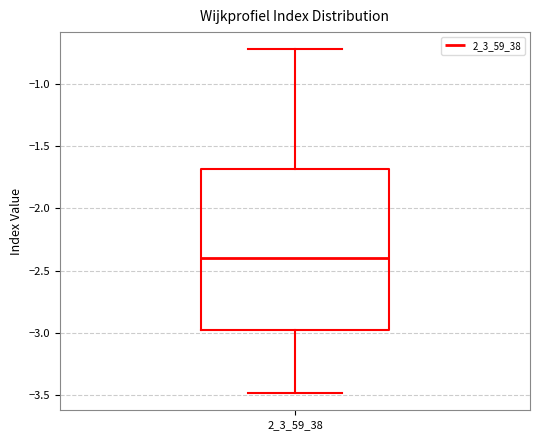

Transcribe this box plot: give where the median line is, the range the box spans, and where the two whiskers end, as read against the y-axis. The values are not printed on the chart, so give them approximately, as read against the axis.

median -2.4, box -3.0 to -1.7, whiskers -3.5 to -0.7